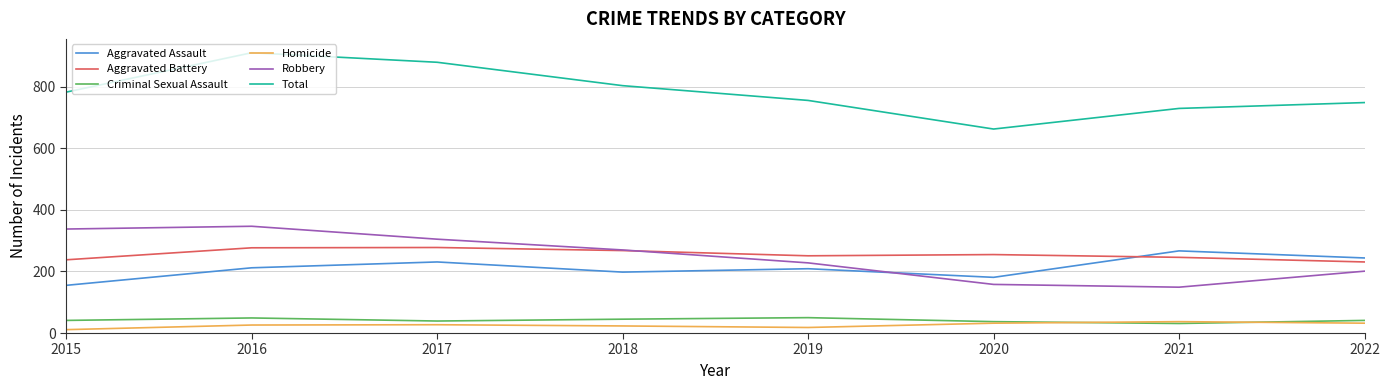

How many lines are shown in the chart?

6